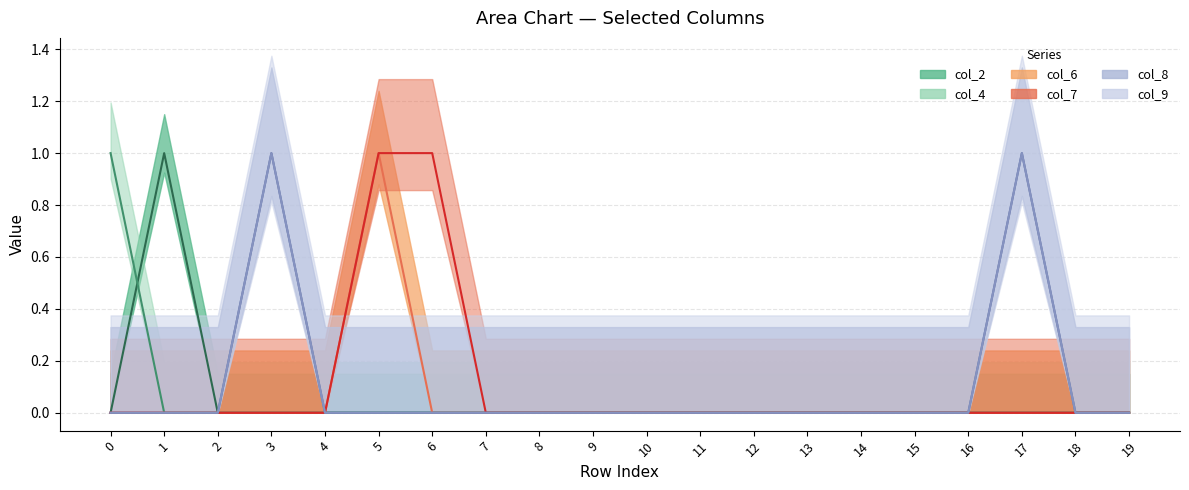

At which category is the sum across all series the highest?

5